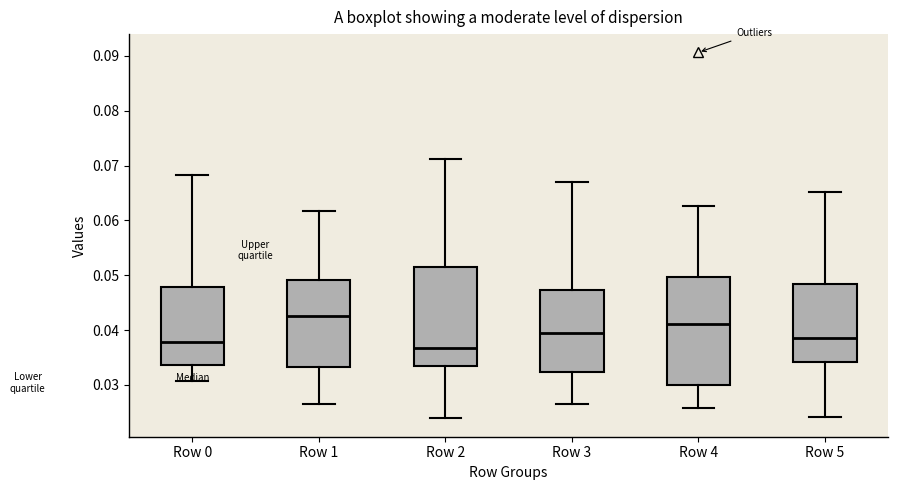

Which box is the tallest, from its lower edge to its upper edge?

Row 4